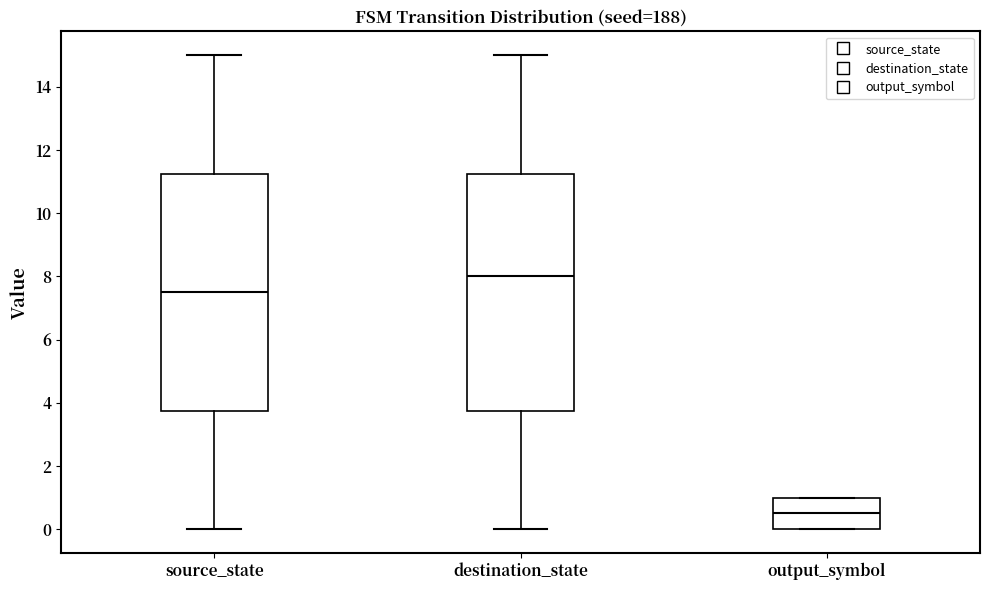

Reading left to right, read every box against the y-axis: the position of its median line, the range the box covers, and the ends of its whiskers. The values are not printed on the chart, so give them approximately, as read against the axis.

source_state: median 7.6, box 3.8 to 11.2, whiskers 0.0 to 15.0
destination_state: median 8.0, box 3.8 to 11.2, whiskers 0.0 to 15.0
output_symbol: median 0.6, box 0.0 to 1.0, whiskers 0.0 to 1.0